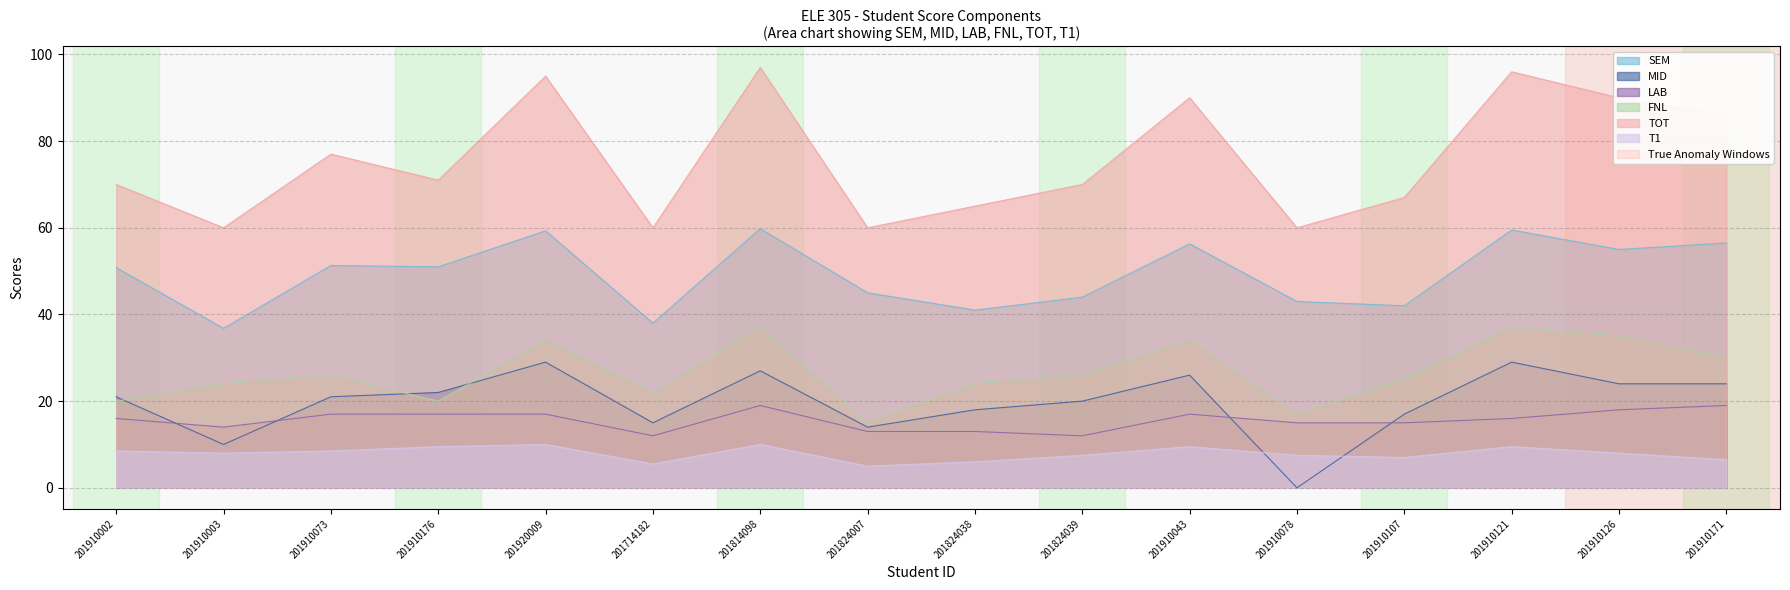

What is the average value of the LAB series?

15.6